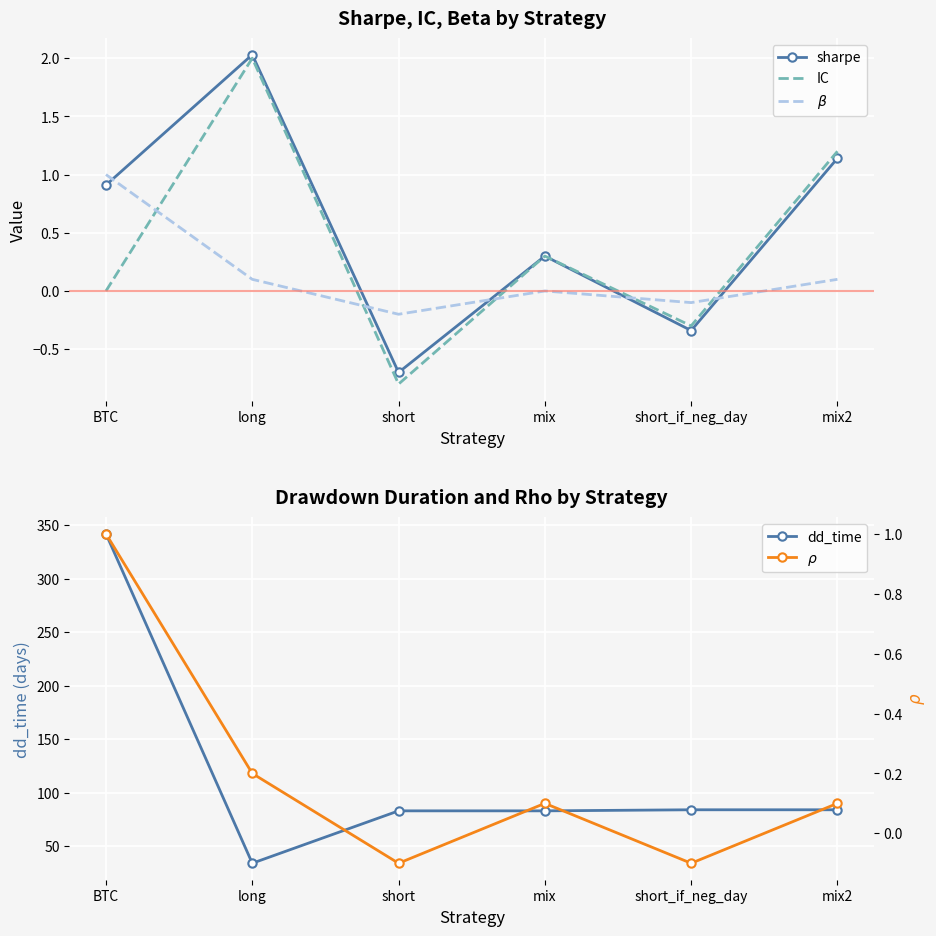

Which category has the lowest value across all series?

short